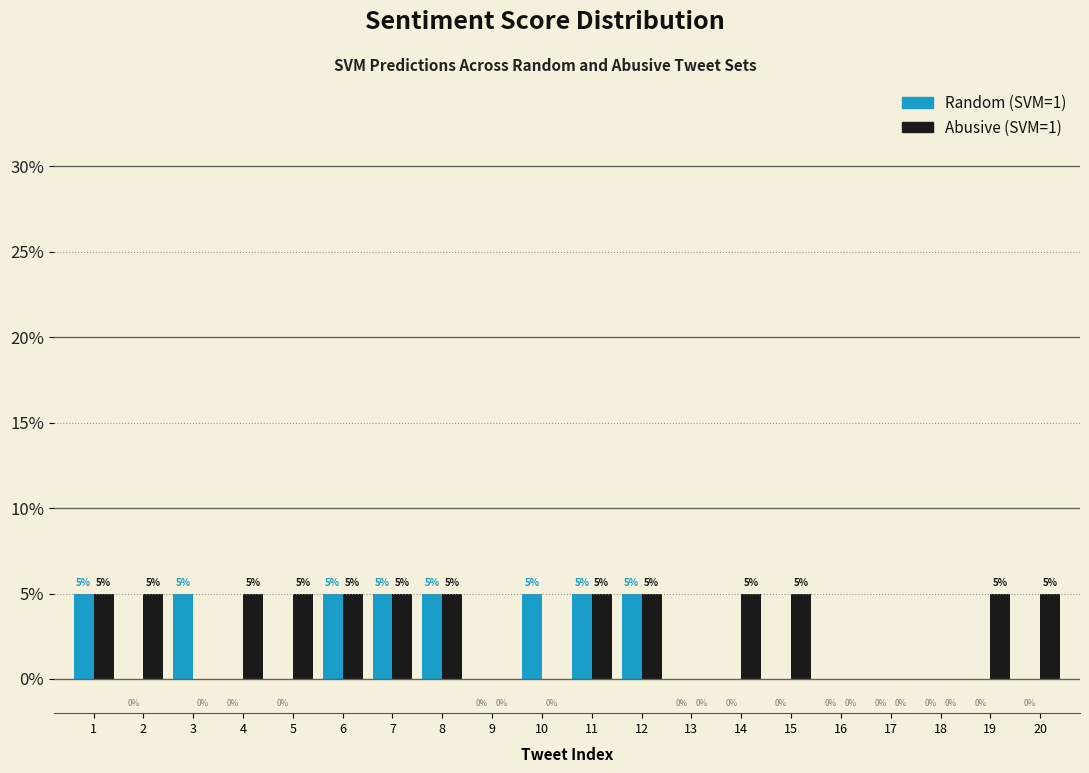

Reading left to right, transcribe all the data shown in this chart.

Random: 1=5	2=0	3=5	4=0	5=0	6=5	7=5	8=5	9=0	10=5	11=5	12=5	13=0	14=0	15=0	16=0	17=0	18=0	19=0	20=0
Abusive: 1=5	2=5	3=0	4=5	5=5	6=5	7=5	8=5	9=0	10=0	11=5	12=5	13=0	14=5	15=5	16=0	17=0	18=0	19=5	20=5